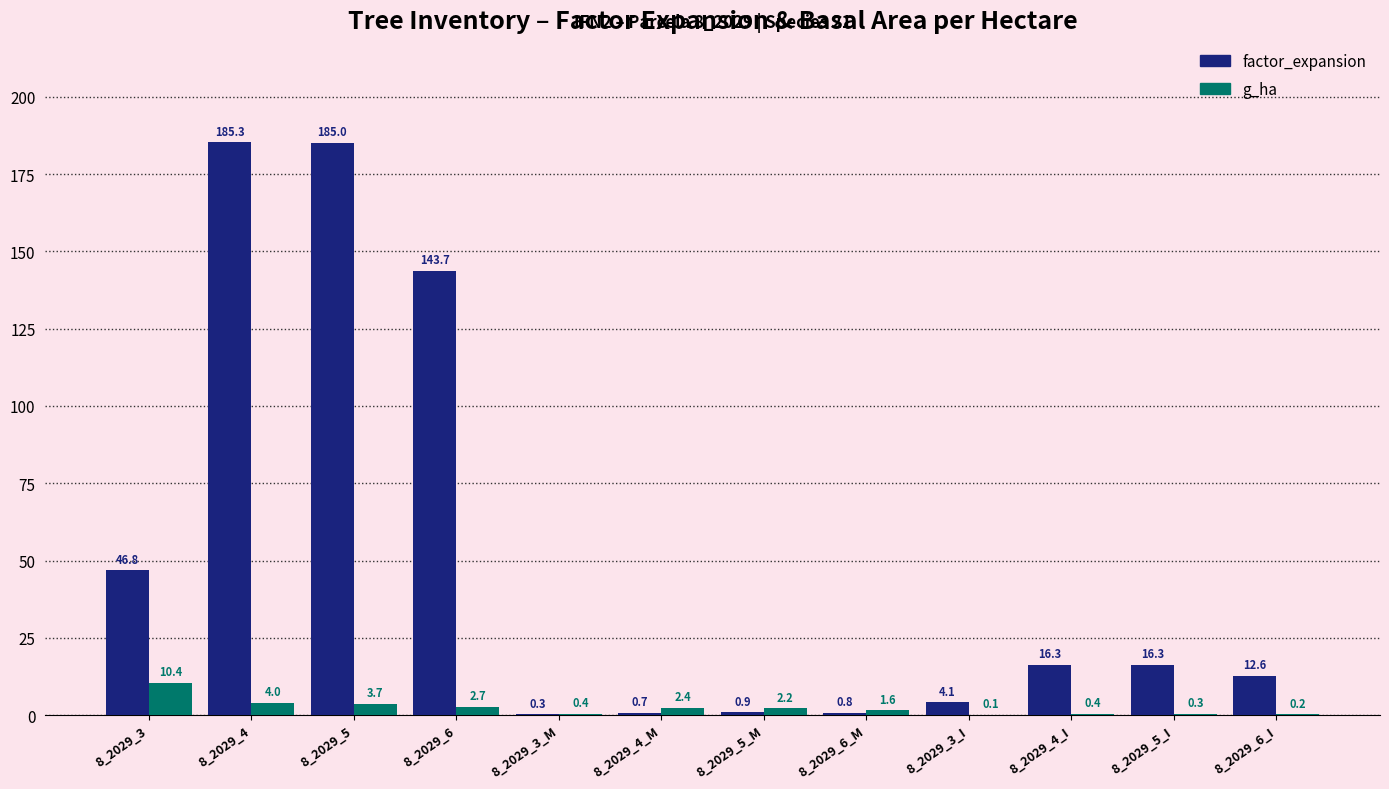

Count the number of categories in the chart.

12